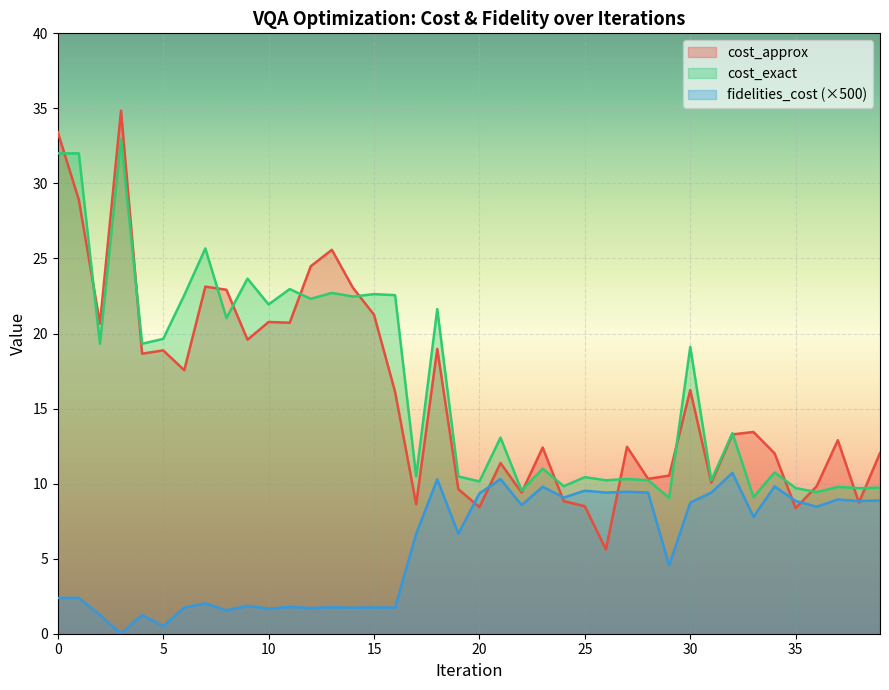

How many data points does each series have?

40